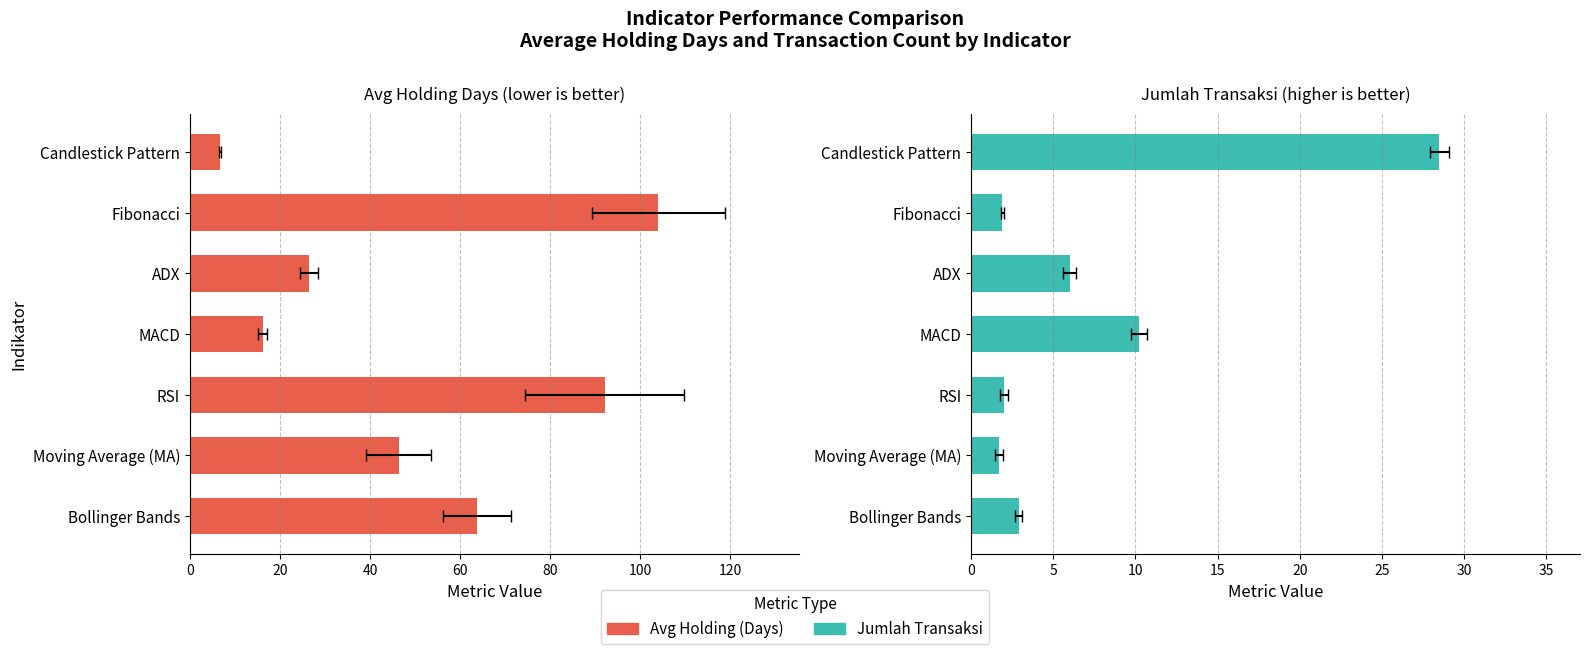

At how many categories does at least one series exceed 46?

4